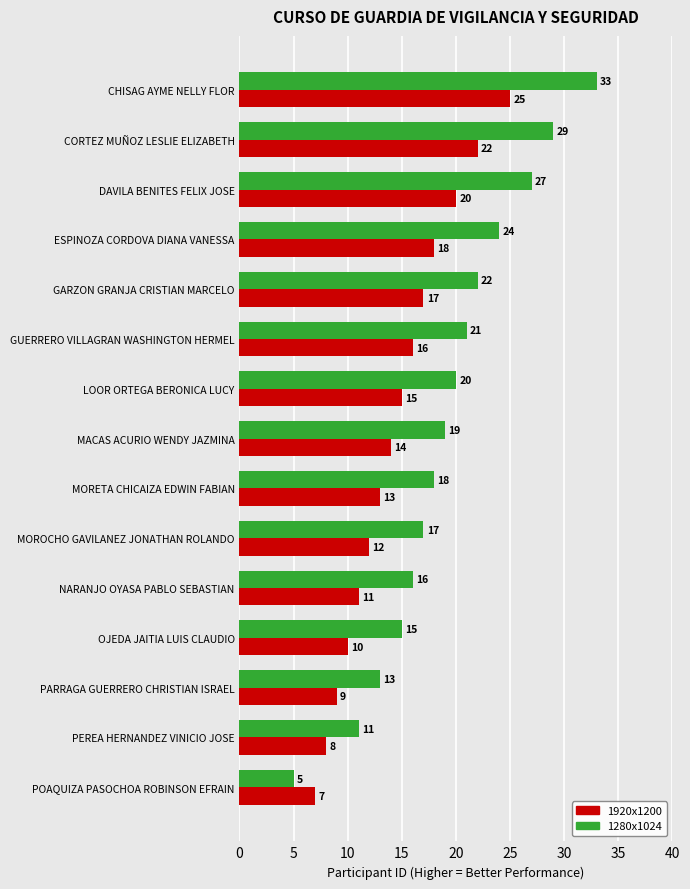

True or false: 1280x1024 has a value of 44 at CORTEZ MUÑOZ LESLIE ELIZABETH.

False